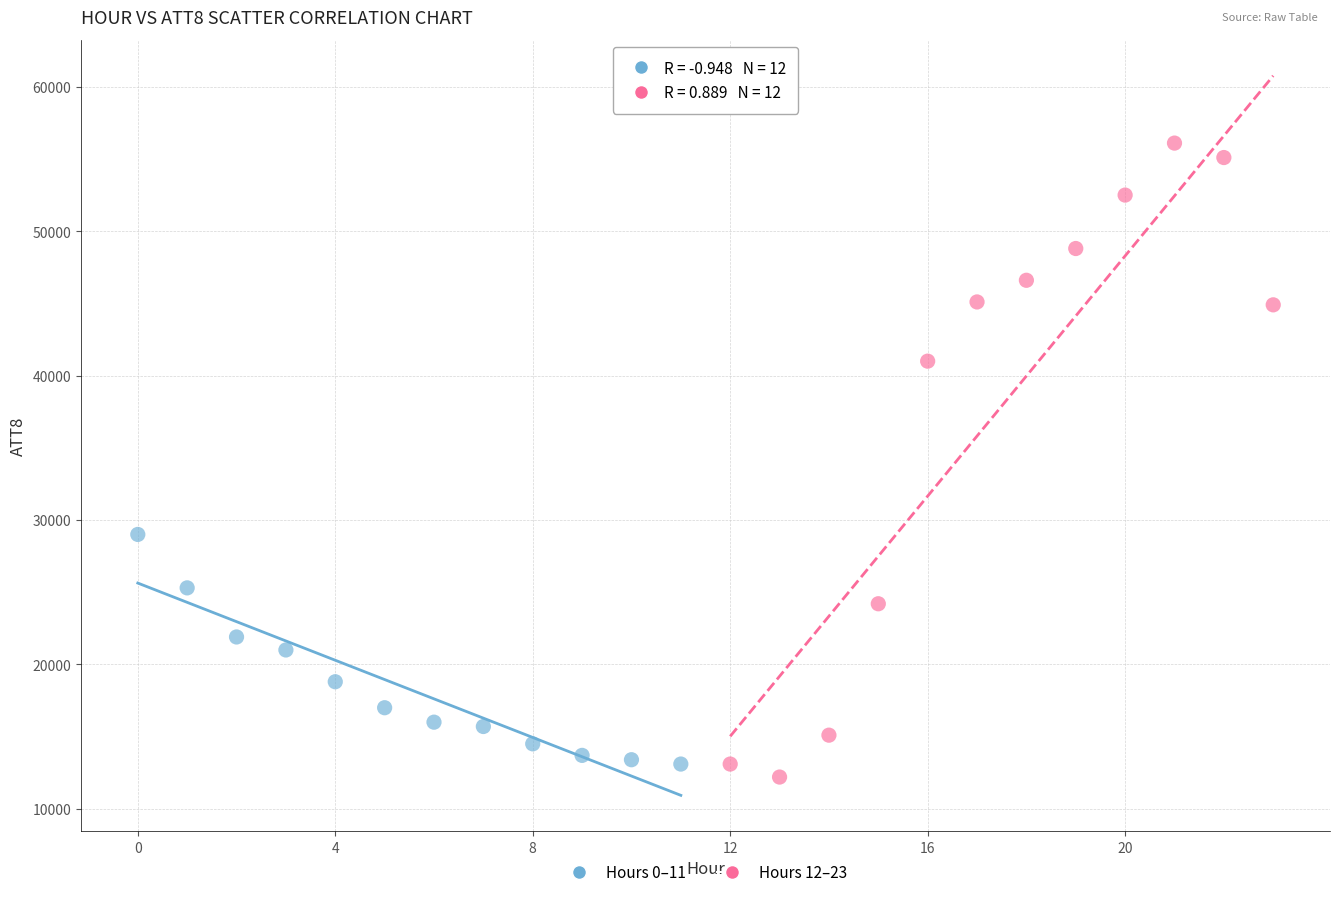

Which series has the largest Y range (max minus min)?

Hours 12–23